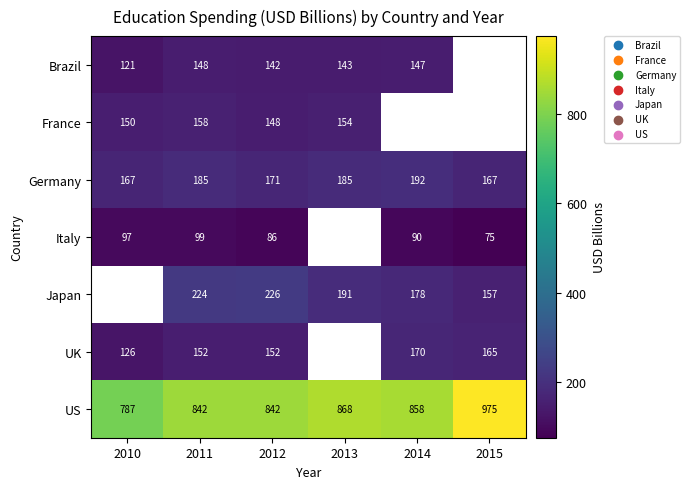

What is the difference between the France values at 2011 and 2010?

8